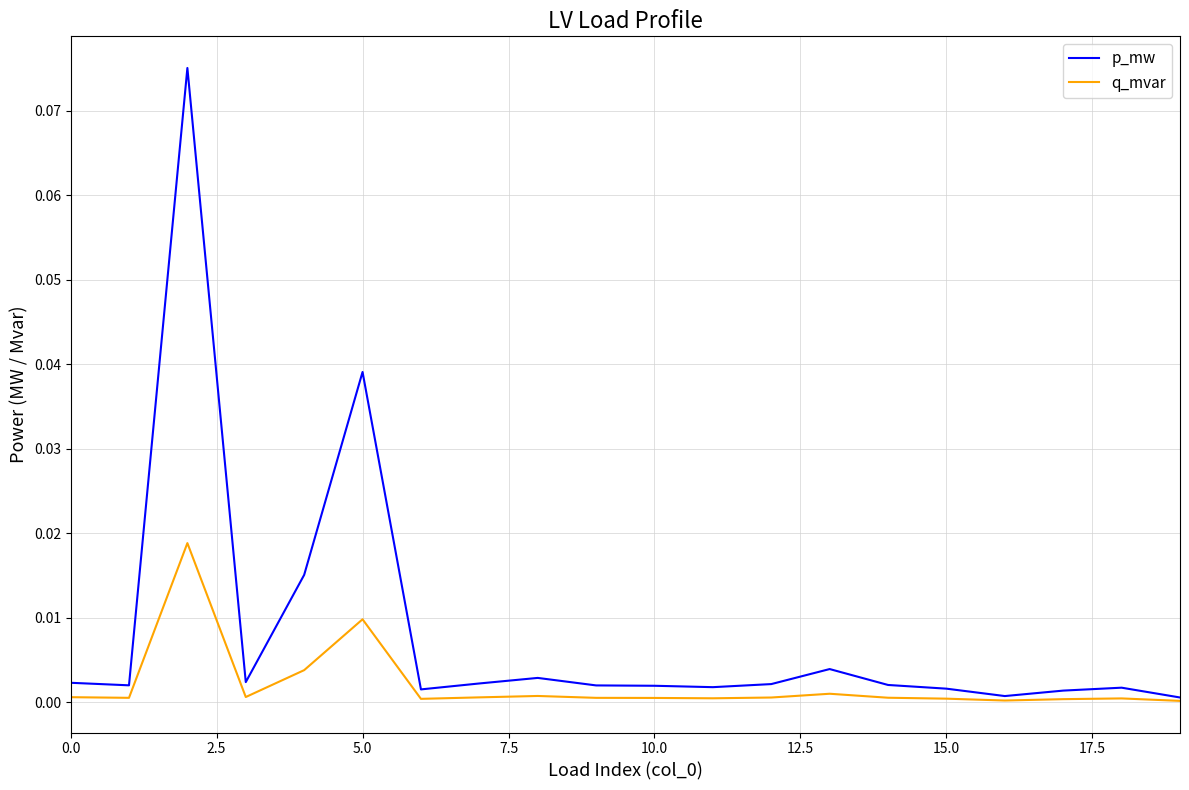

Which series has the largest total across all categories?

p_mw